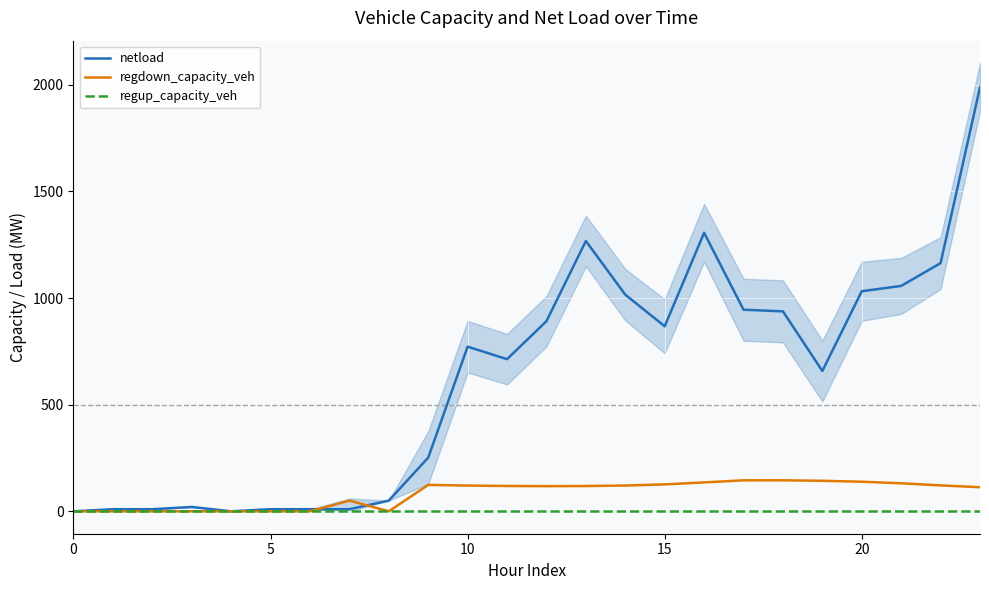

Where does the netload series first go above 772?

10